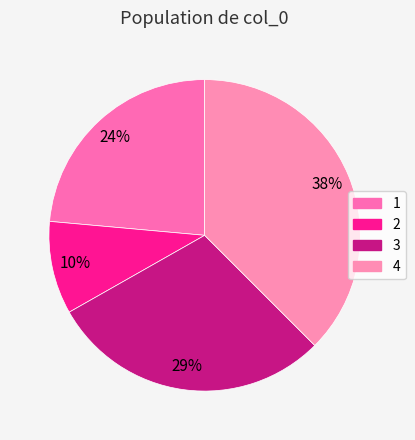

Which category has the smallest portion of the pie?

2